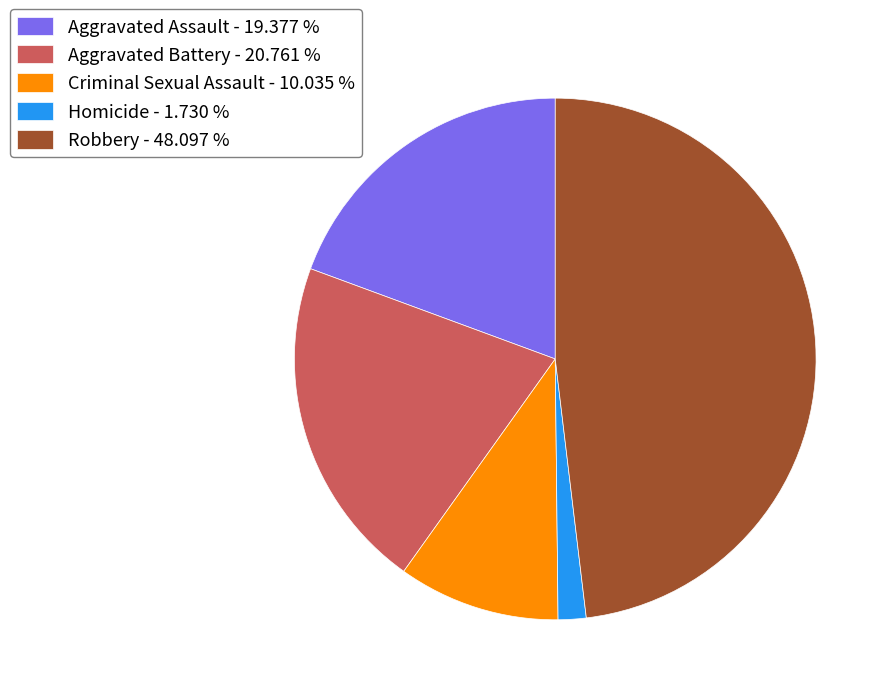

Approximately how many times larger is the value at Robbery - 48.097 % compared to Aggravated Assault - 19.377 %?

2.5